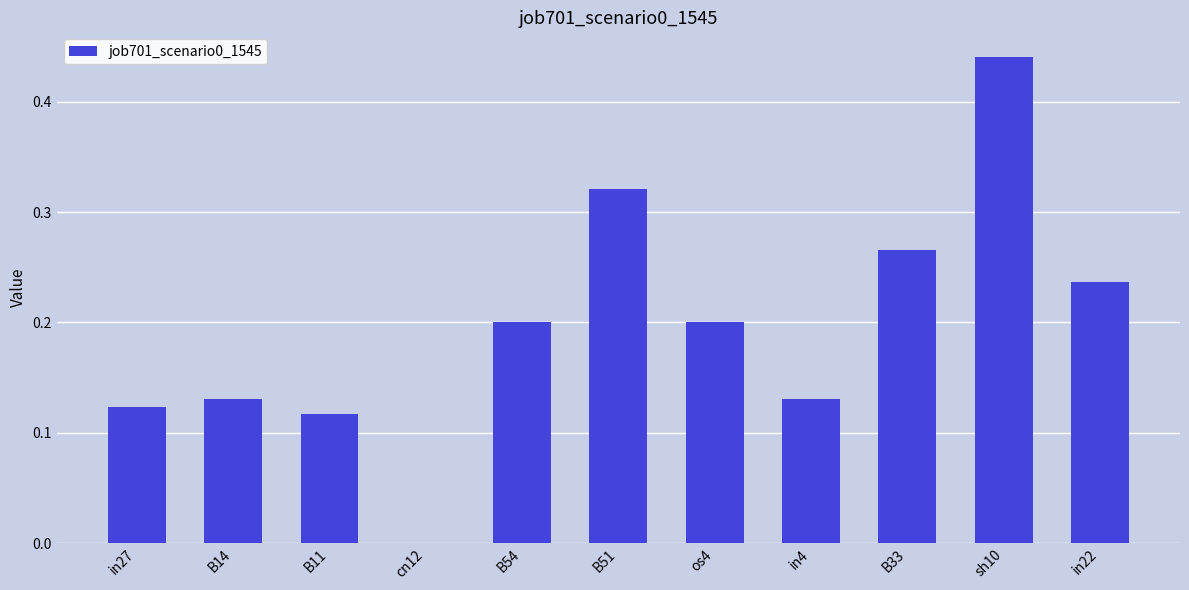

Which category has the highest value across all series?

sh10